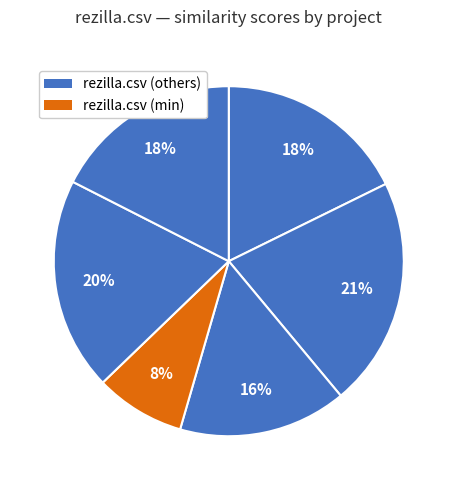

How many segments does this pie chart have?

6